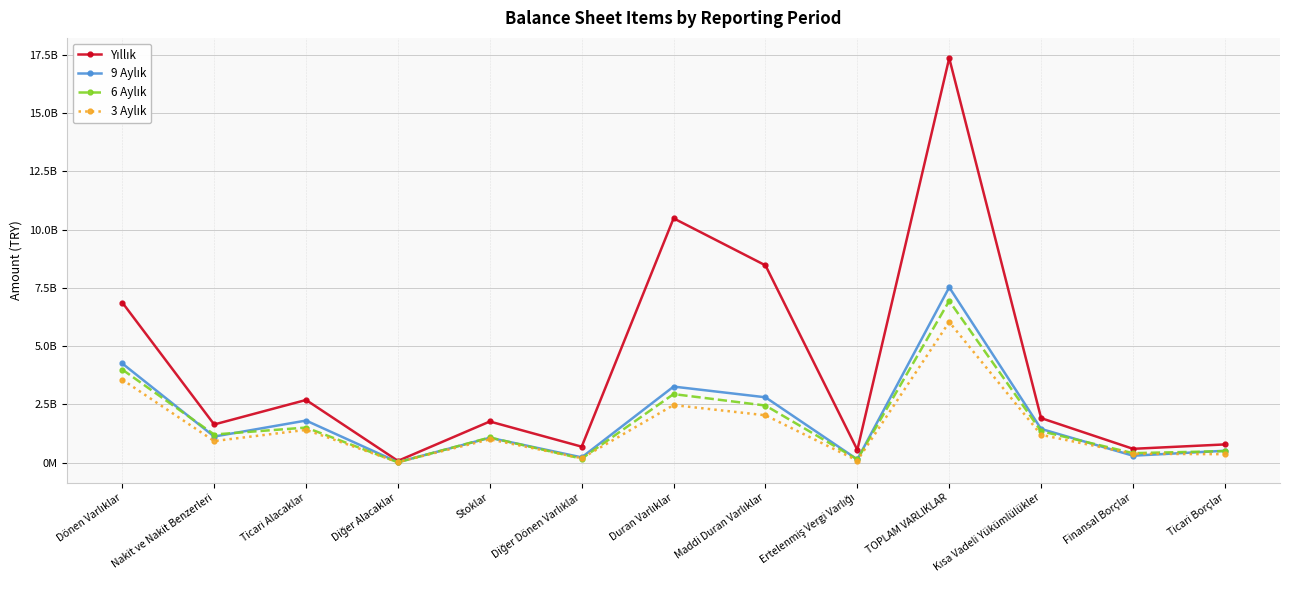

Does the chart have visible grid lines?

Yes